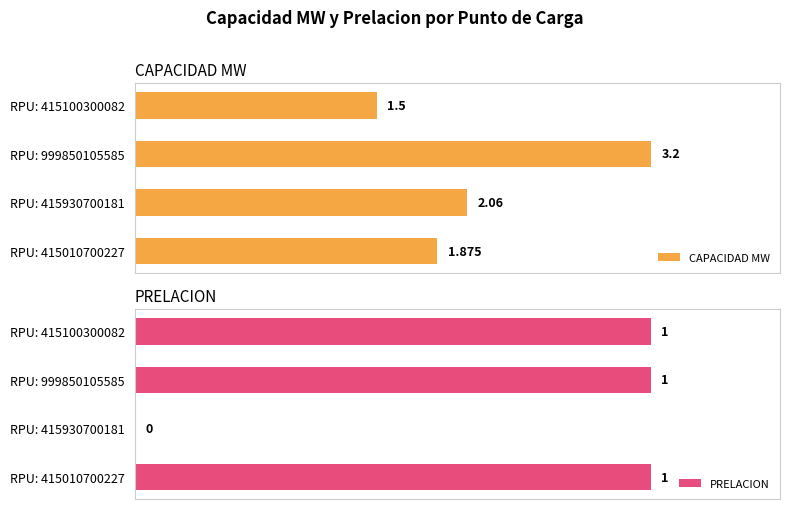

What is the value of the CAPACIDAD MW bar at the 4th from the left?

1.9